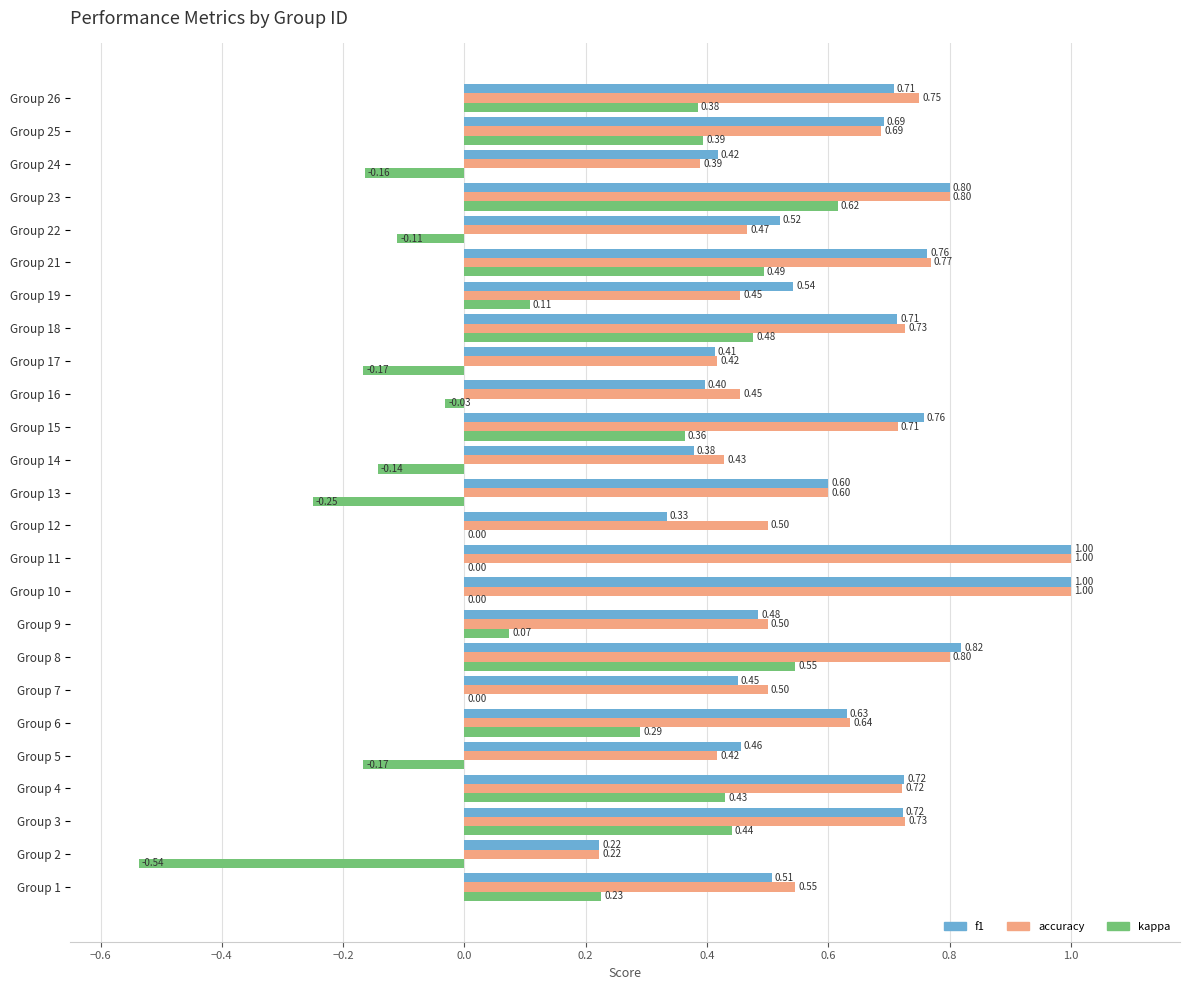

Which series changed the most between Group 2 and Group 4?

kappa